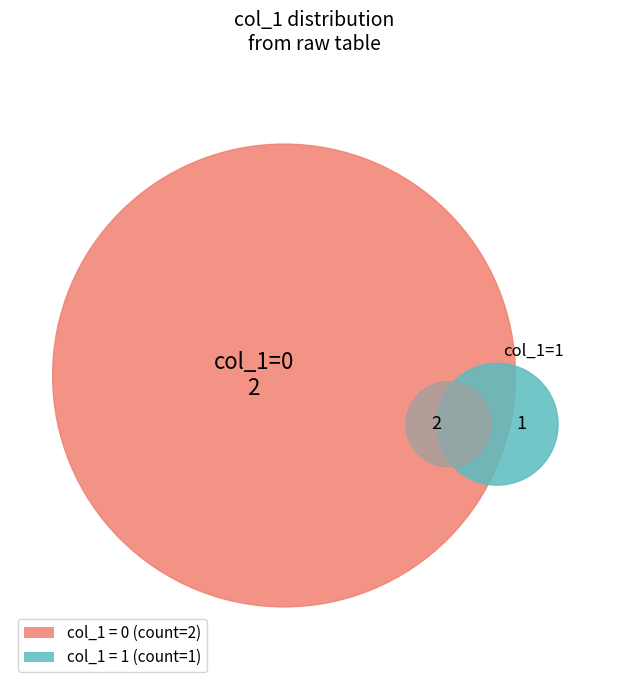

To the nearest percent, what is the average slice percentage?

33%